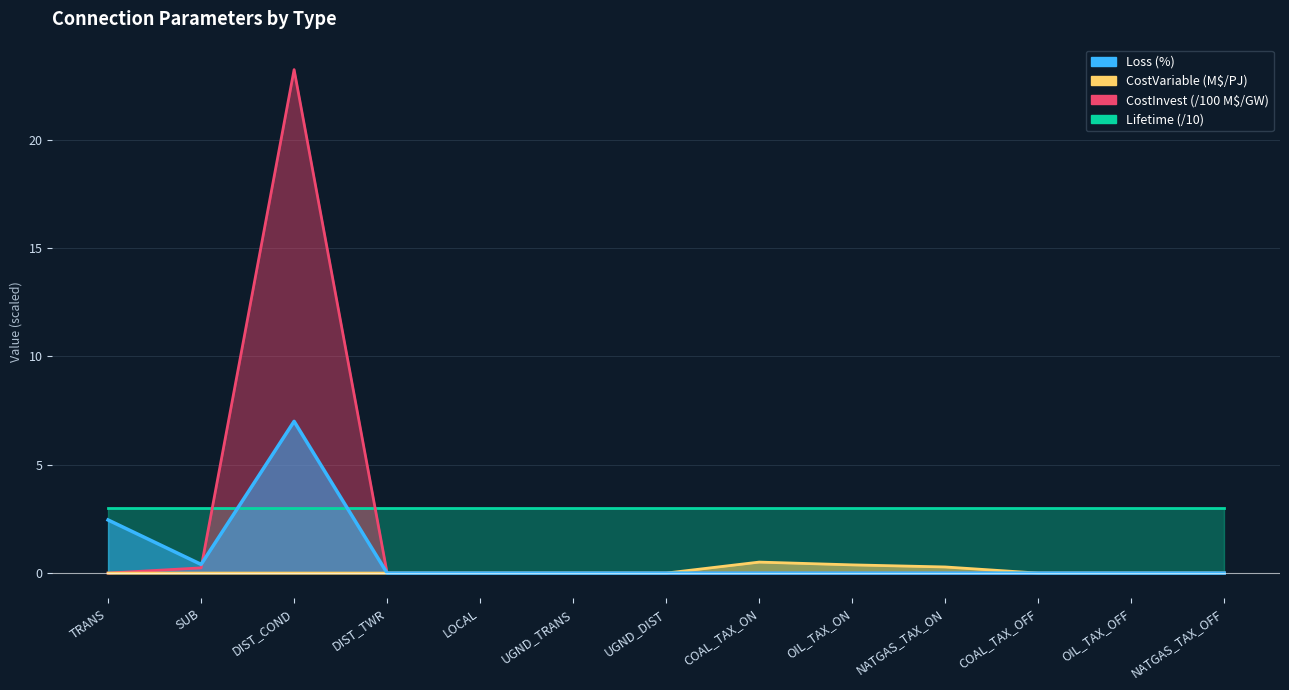

Which category has the highest value in the CostInvest series?

DIST_COND